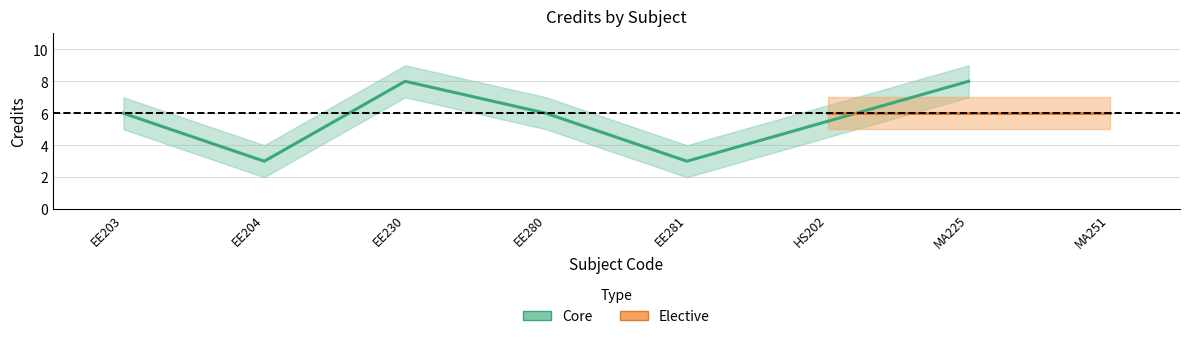

What value does the data have at 2?

3